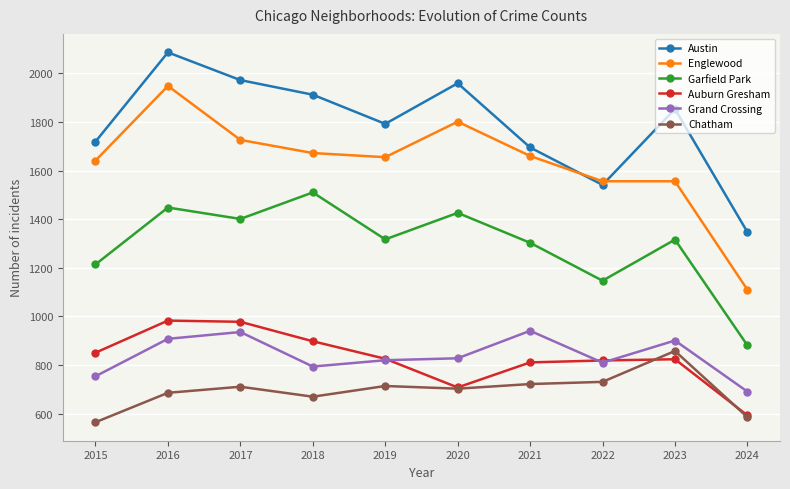

True or false: Grand Crossing and Englewood intersect in this chart.

False